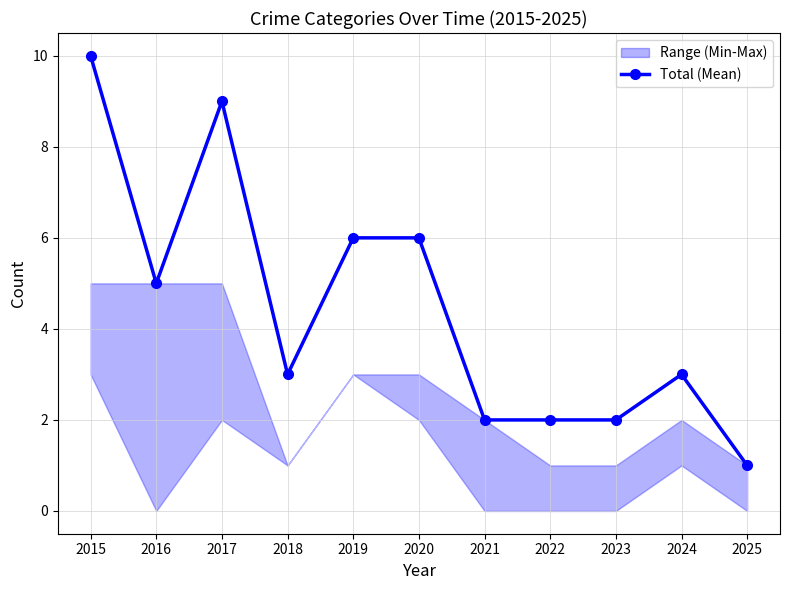

What is the greatest value displayed?

10